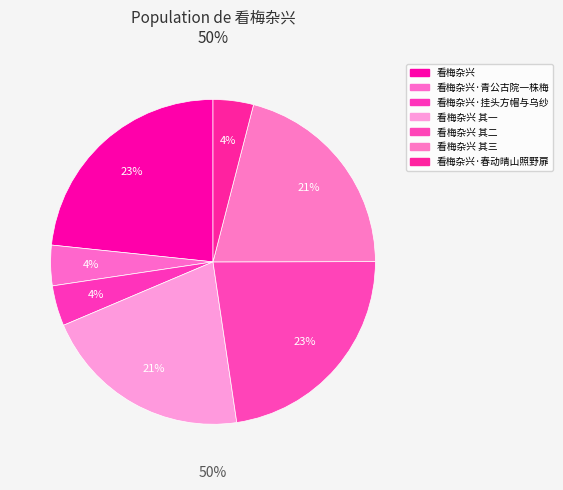

Is there a majority slice in this chart?

No